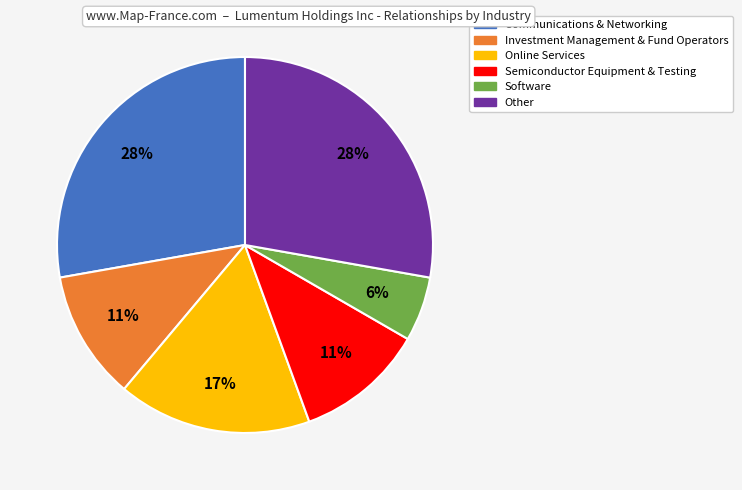

The Software slice represents 15% of the pie. True or false?

False